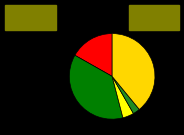

What is the largest slice in the pie chart?

Robbery